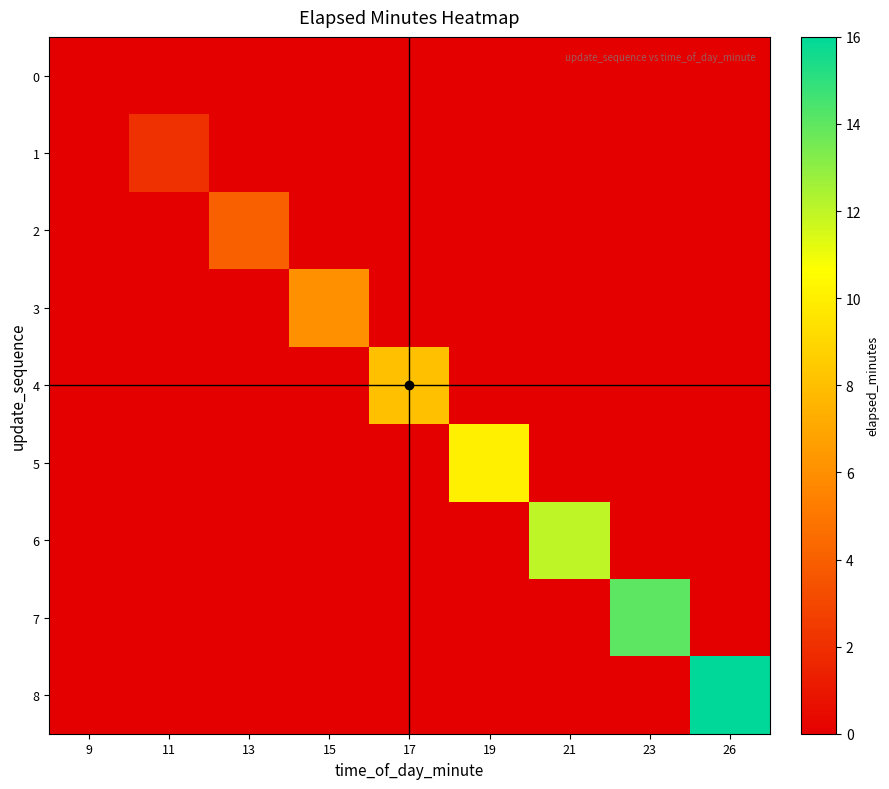

Reading left to right, list all the values displayed in this chart.

0: 9=0	11=0	13=0	15=0	17=0	19=0	21=0	23=0	26=0
1: 9=0	11=2	13=0	15=0	17=0	19=0	21=0	23=0	26=0
2: 9=0	11=0	13=4	15=0	17=0	19=0	21=0	23=0	26=0
3: 9=0	11=0	13=0	15=6	17=0	19=0	21=0	23=0	26=0
4: 9=0	11=0	13=0	15=0	17=8	19=0	21=0	23=0	26=0
5: 9=0	11=0	13=0	15=0	17=0	19=10	21=0	23=0	26=0
6: 9=0	11=0	13=0	15=0	17=0	19=0	21=12	23=0	26=0
7: 9=0	11=0	13=0	15=0	17=0	19=0	21=0	23=14	26=0
8: 9=0	11=0	13=0	15=0	17=0	19=0	21=0	23=0	26=16